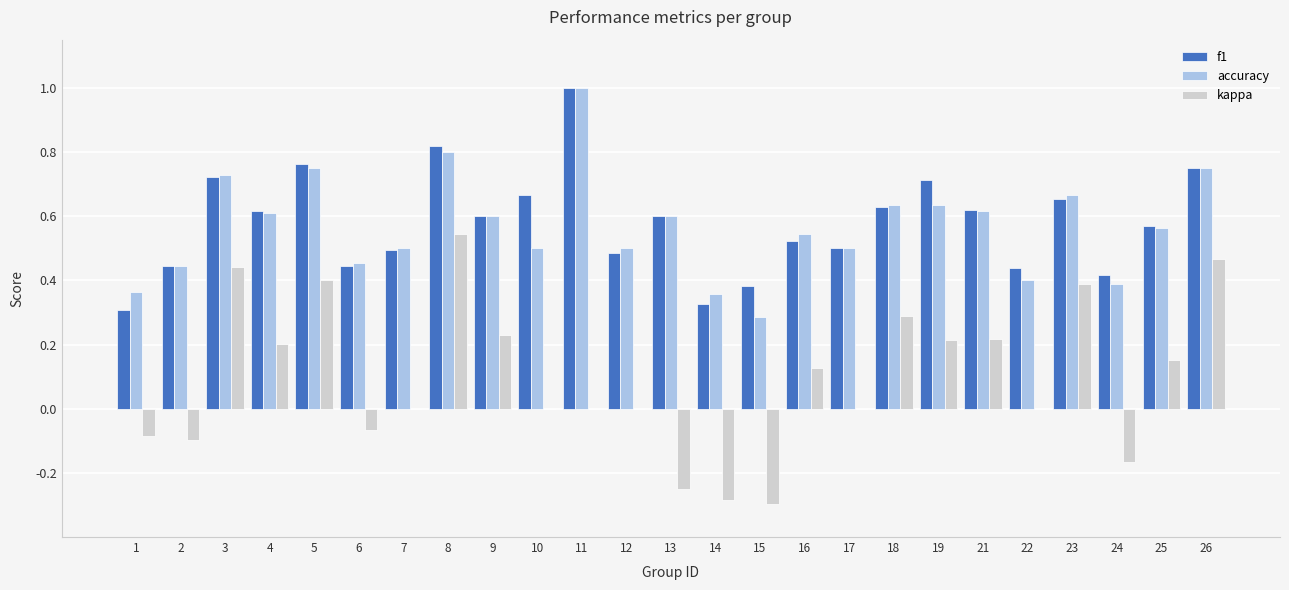

At which category is the sum across all series the highest?

8